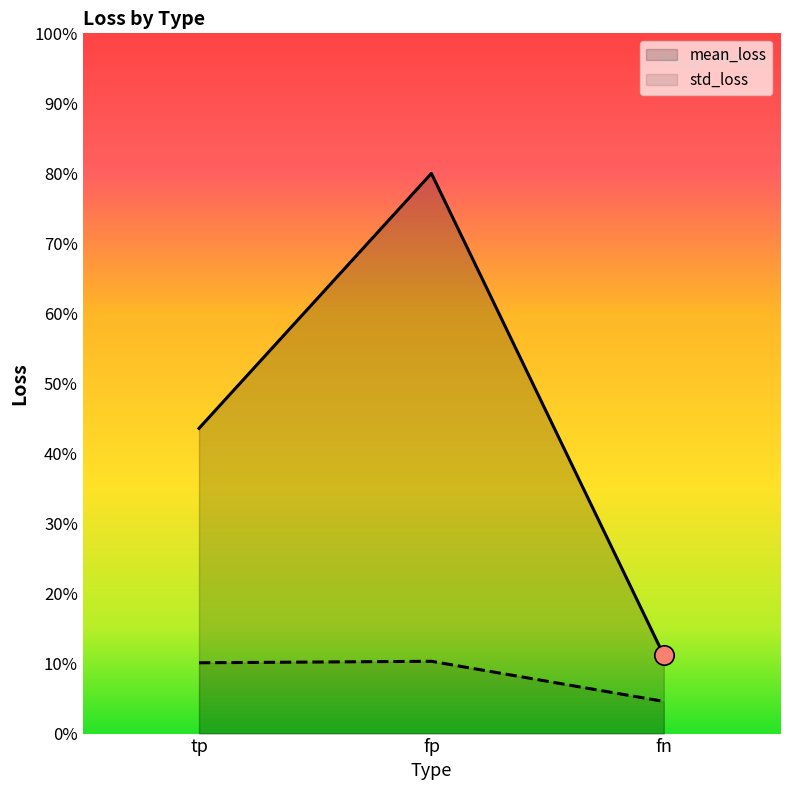

Reading left to right, transcribe all the data shown in this chart.

mean_loss: 2381998.8	4371435.9	610651.6
std_loss: 552541.7	564165.1	250940.9